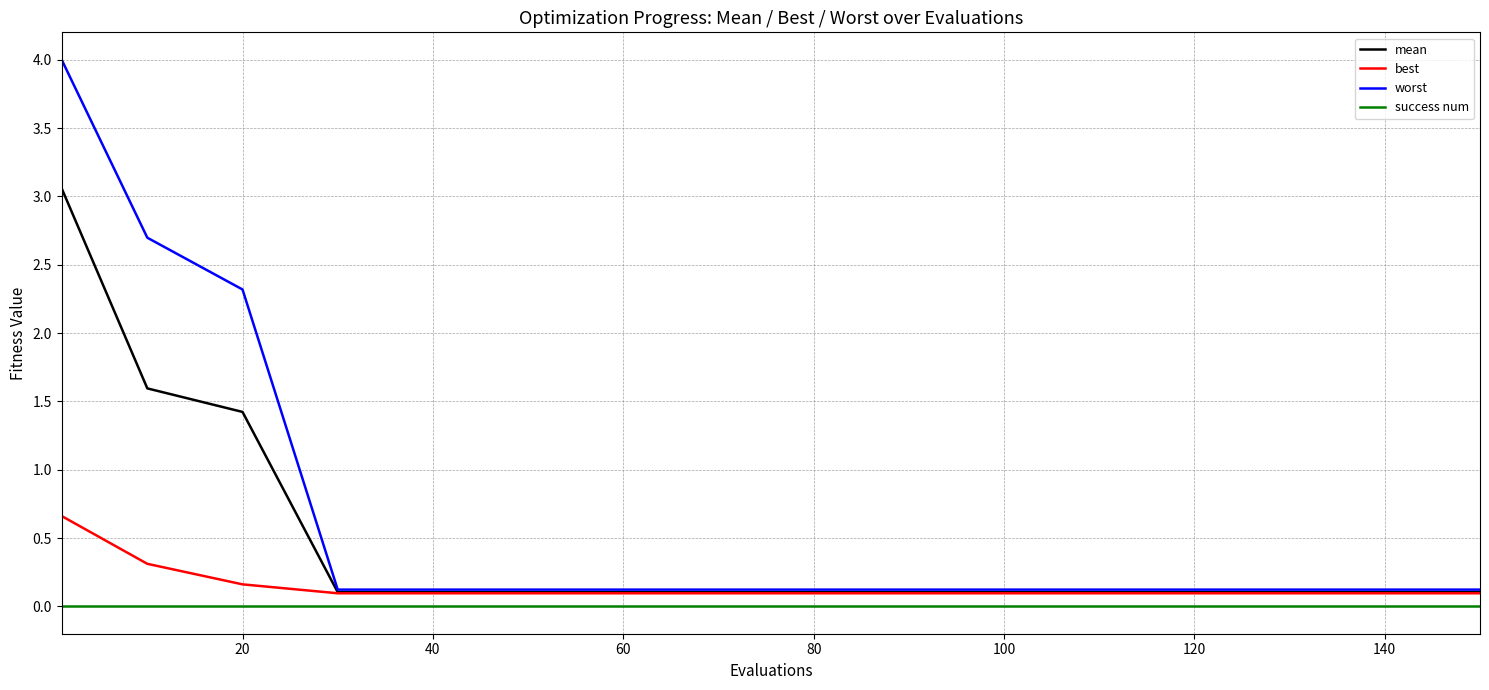

Reading left to right, list all the values displayed in this chart.

mean: 3.1	1.6	1.4	0.1	0.1	0.1	0.1	0.1	0.1	0.1	0.1	0.1	0.1	0.1	0.1	0.1
best: 0.7	0.3	0.2	0.1	0.1	0.1	0.1	0.1	0.1	0.1	0.1	0.1	0.1	0.1	0.1	0.1
worst: 4.0	2.7	2.3	0.1	0.1	0.1	0.1	0.1	0.1	0.1	0.1	0.1	0.1	0.1	0.1	0.1
success num: 0.0	0.0	0.0	0.0	0.0	0.0	0.0	0.0	0.0	0.0	0.0	0.0	0.0	0.0	0.0	0.0